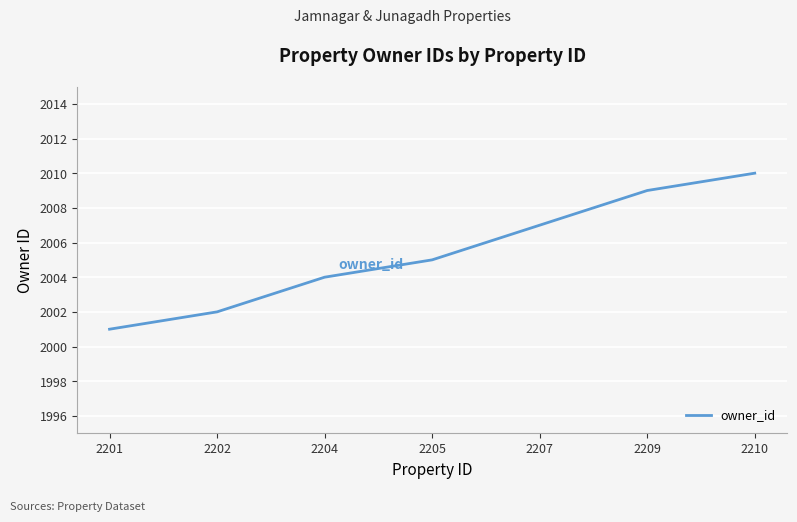

Count the number of data series in this chart.

1